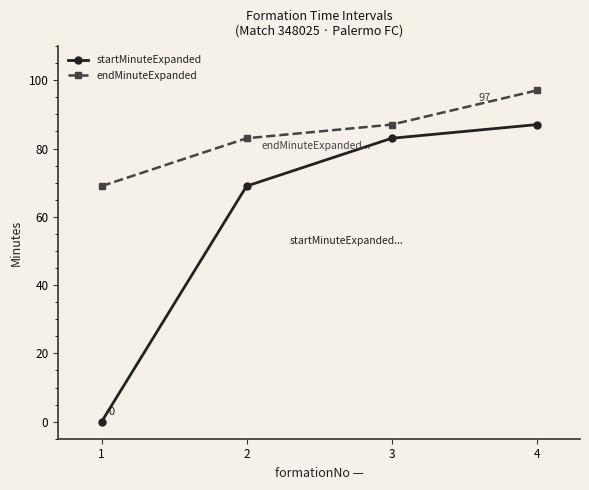

At which label does startMinuteExpanded reach its peak?

4